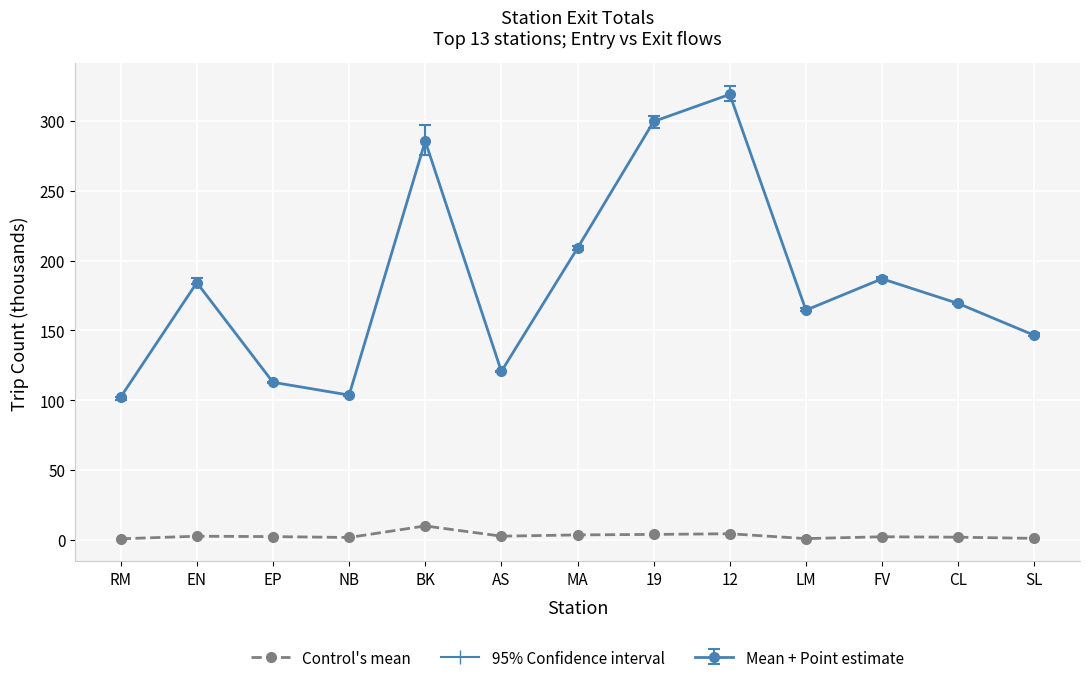

What is the sum of all Mean + Point estimate values?

2404.9